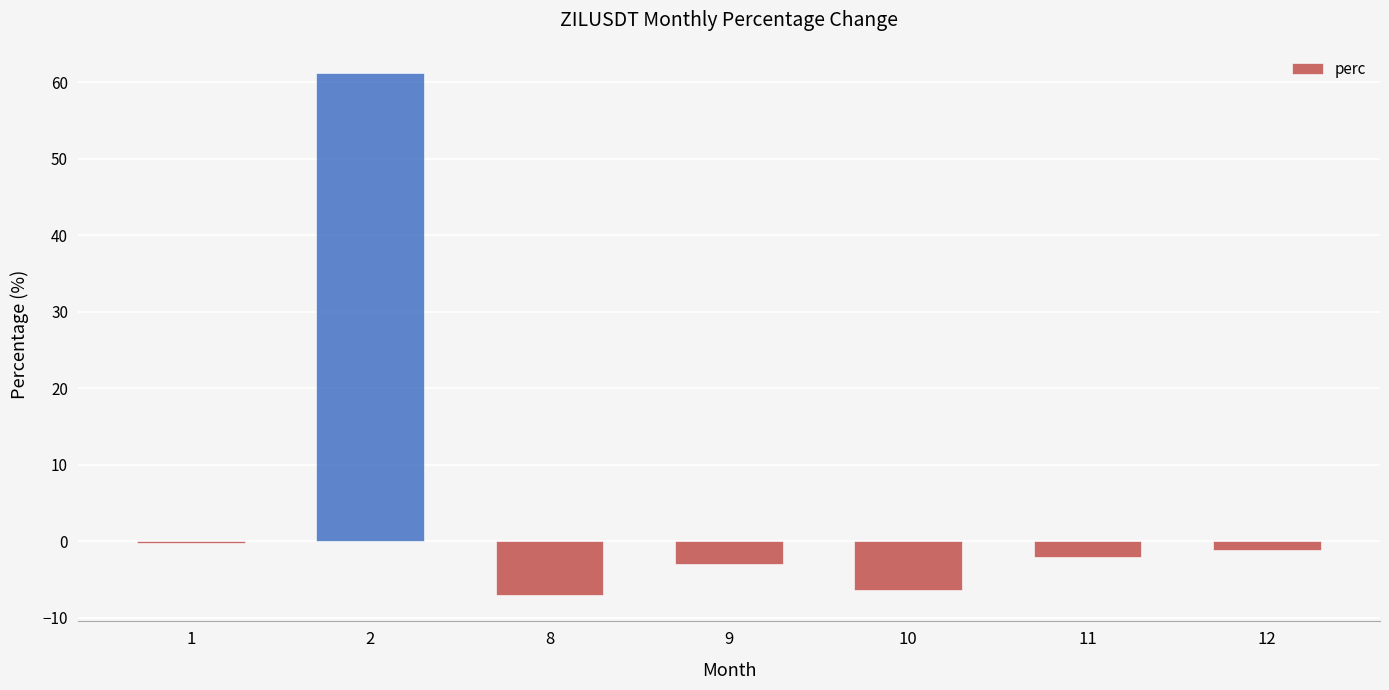

List the labels in order of value, largest first.

2, 1, 12, 11, 9, 10, 8